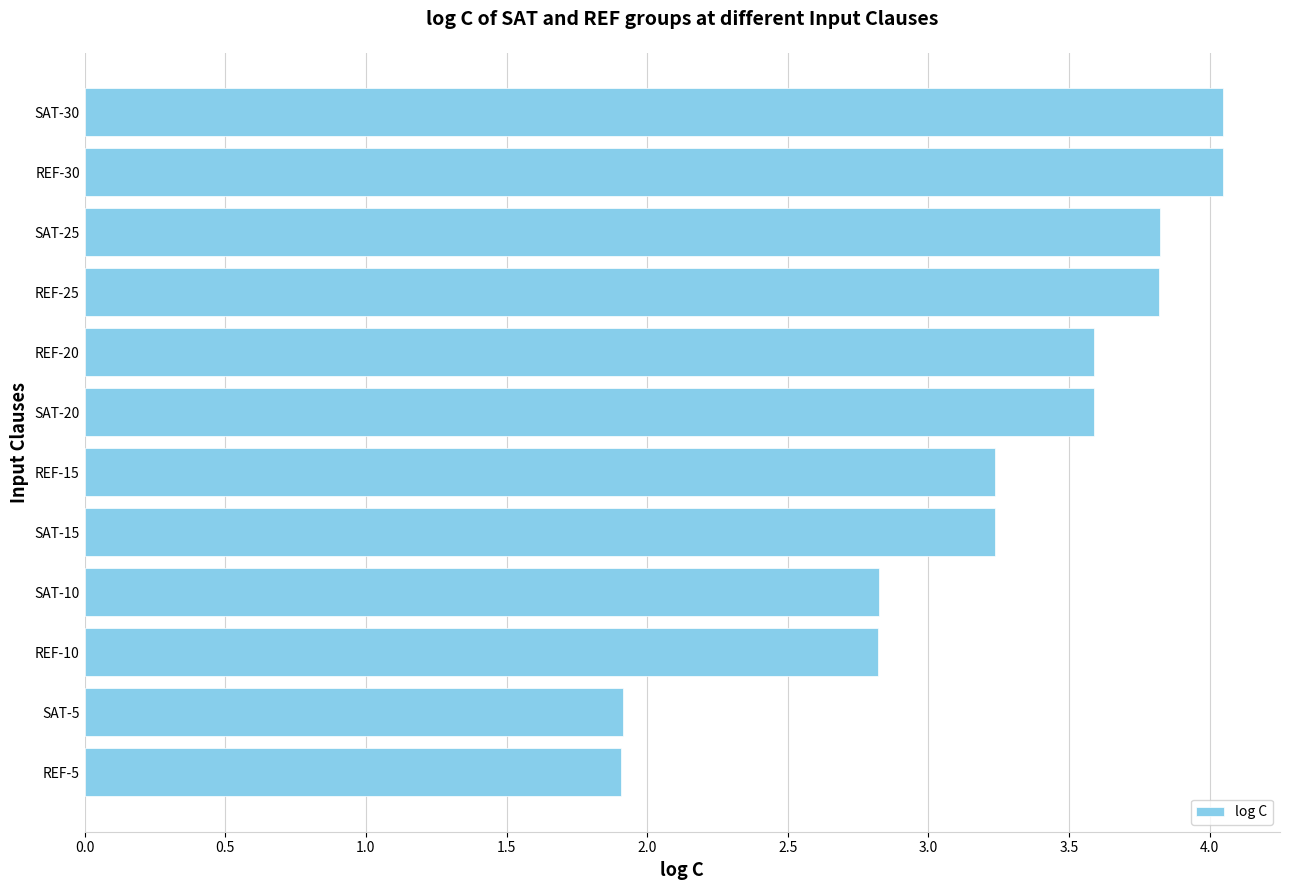

What position from the bottom is REF-5?

1